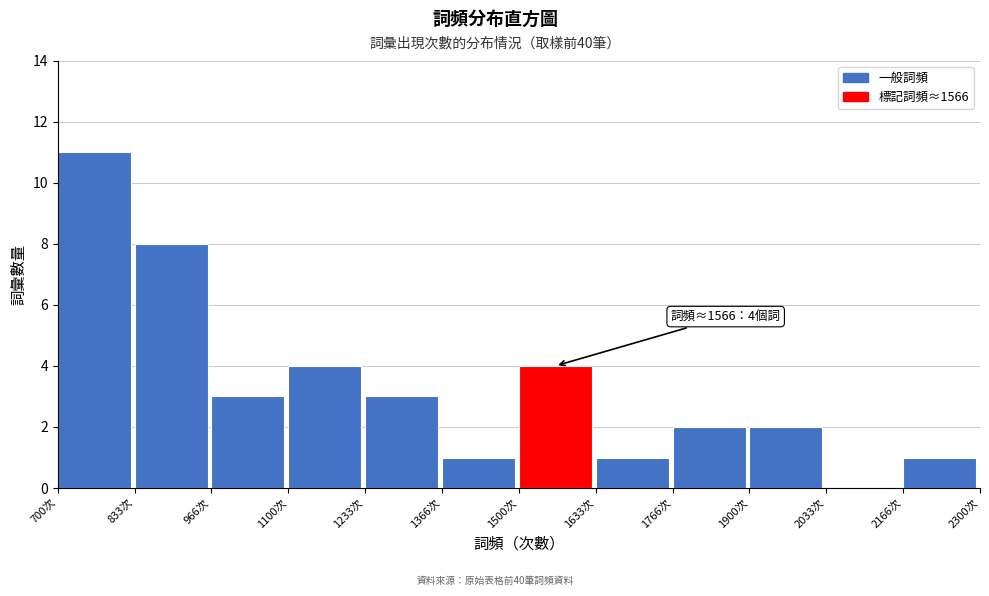

Which range on the x-axis has the tallest bar?

700 to 840